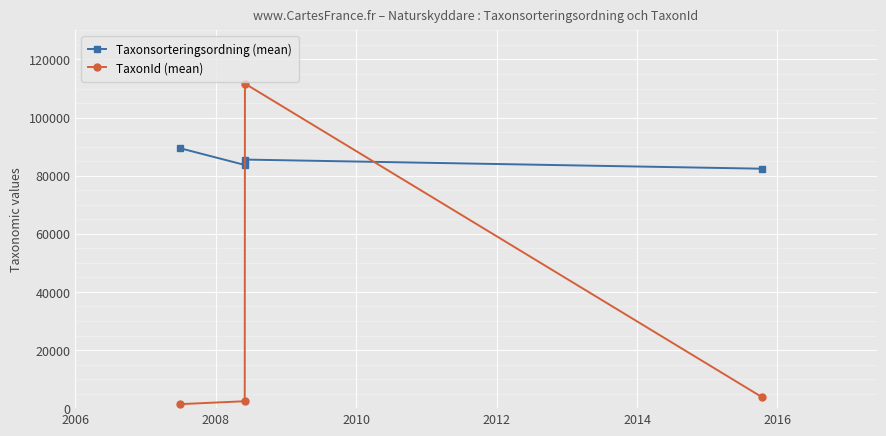

True or false: Taxonsorteringsordning (mean) and TaxonId (mean) intersect in this chart.

True